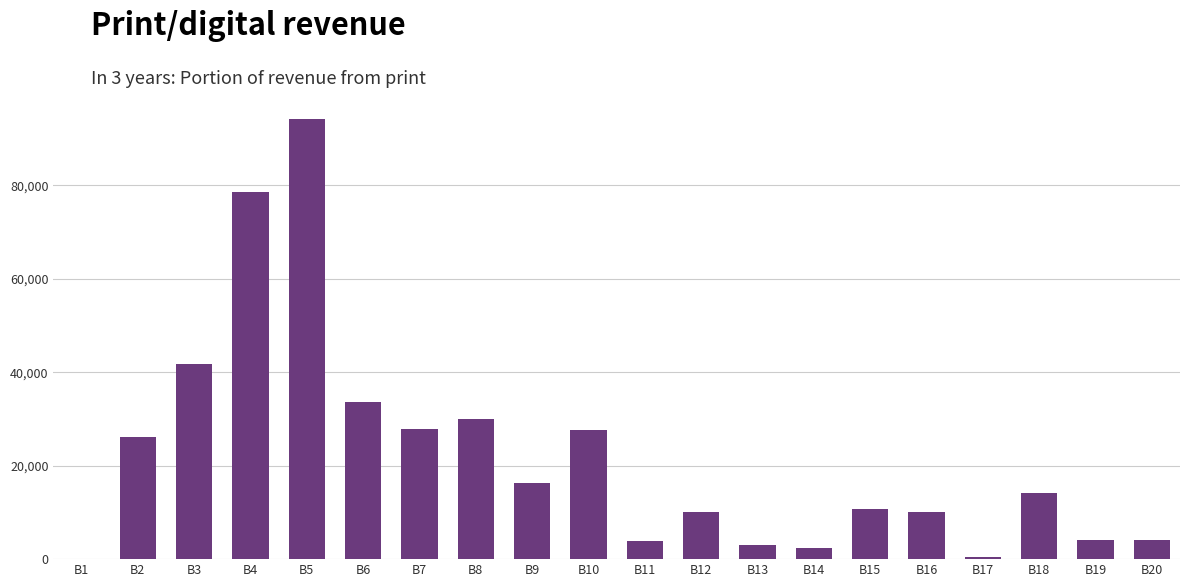

Approximately how many times larger is the value at B9 compared to B14?

6.9